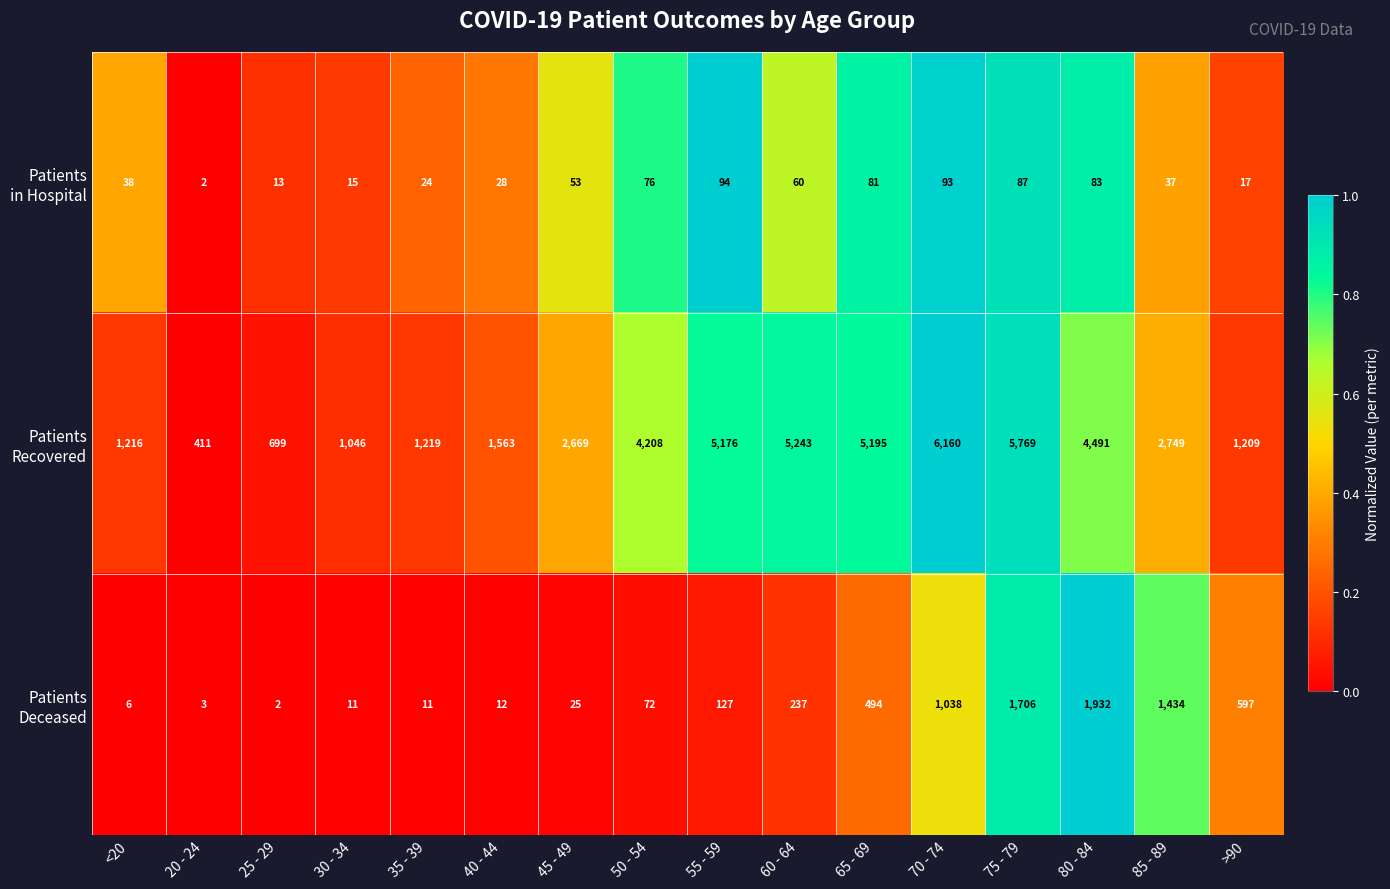

Which label corresponds to the largest value in the chart?

70 - 74